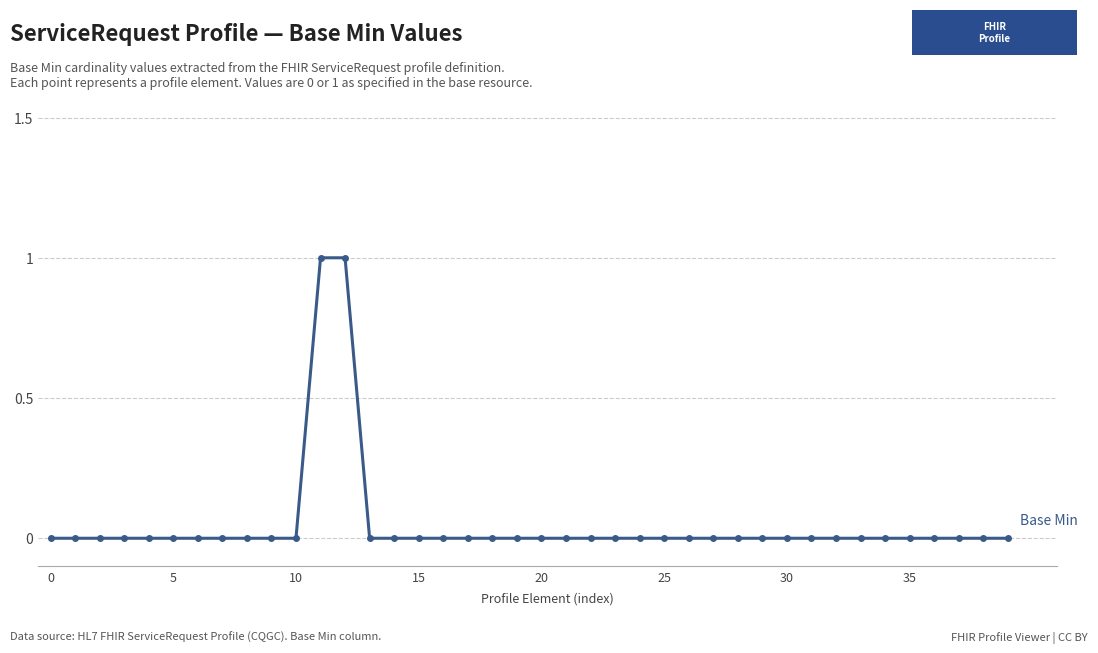

Reading left to right, extract all data points from this chart.

0	0	0	0	0	0	0	0	0	0	0	1	1	0	0	0	0	0	0	0	0	0	0	0	0	0	0	0	0	0	0	0	0	0	0	0	0	0	0	0